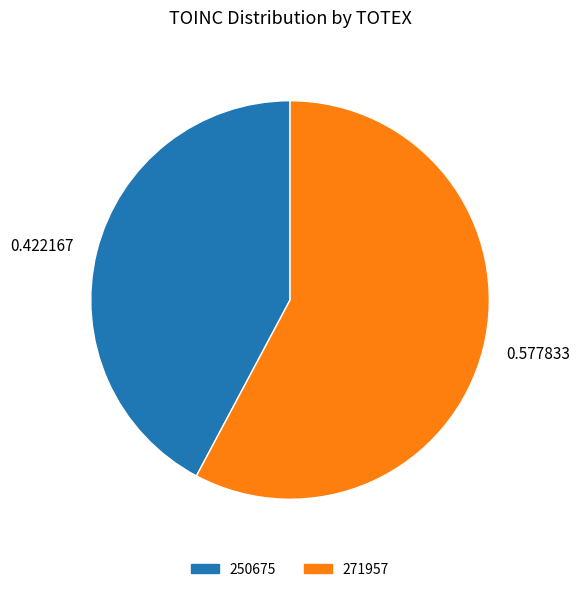

Rank the categories by value from lowest to highest.

0.422167, 0.577833